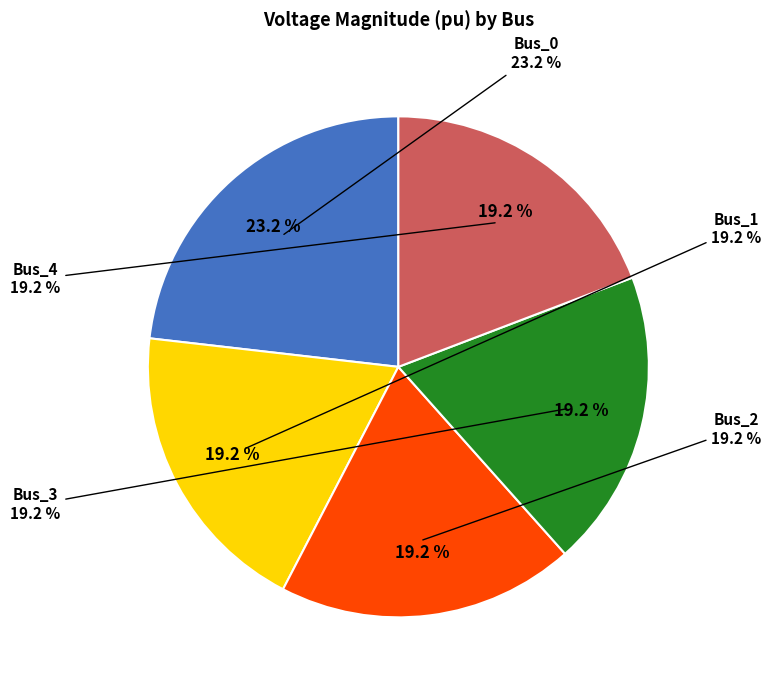

To the nearest percent, what is the combined percentage of Bus_0 and Bus_1?

42%